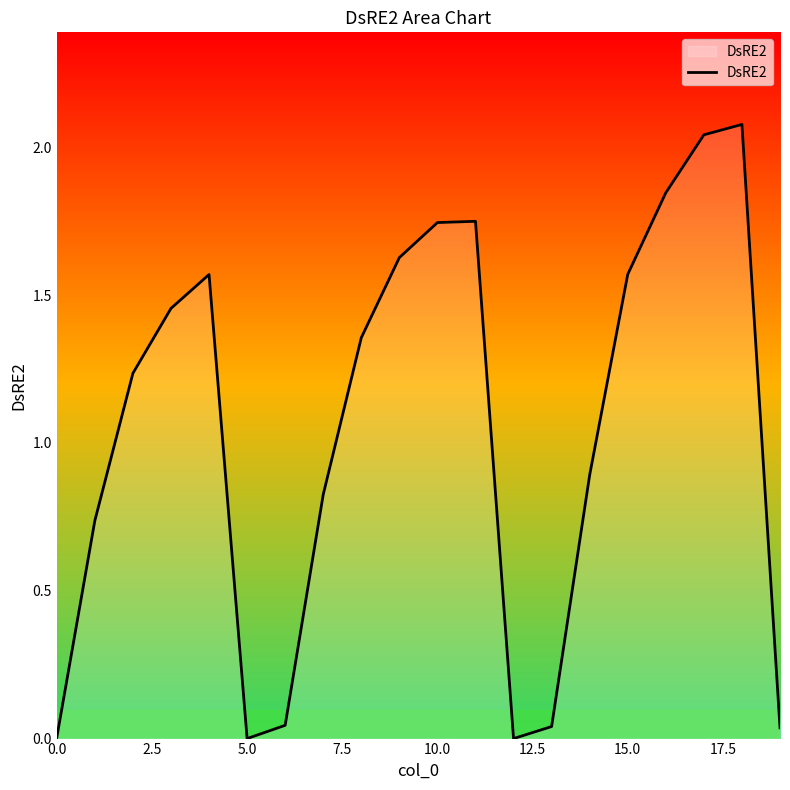

How many lines are shown in the chart?

1